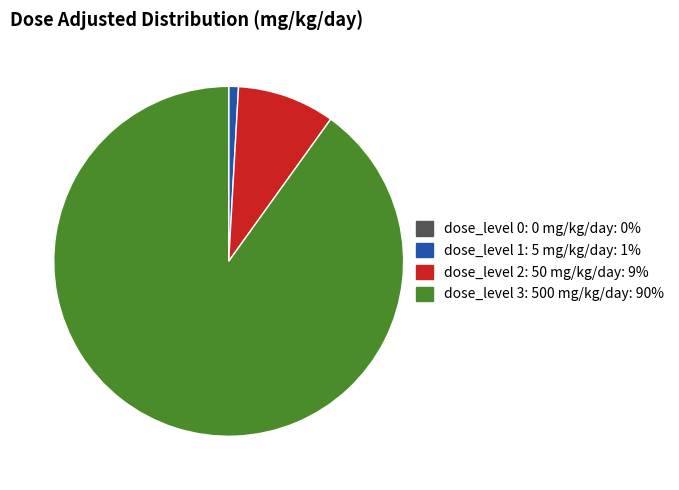

Does any single category account for the majority?

Yes